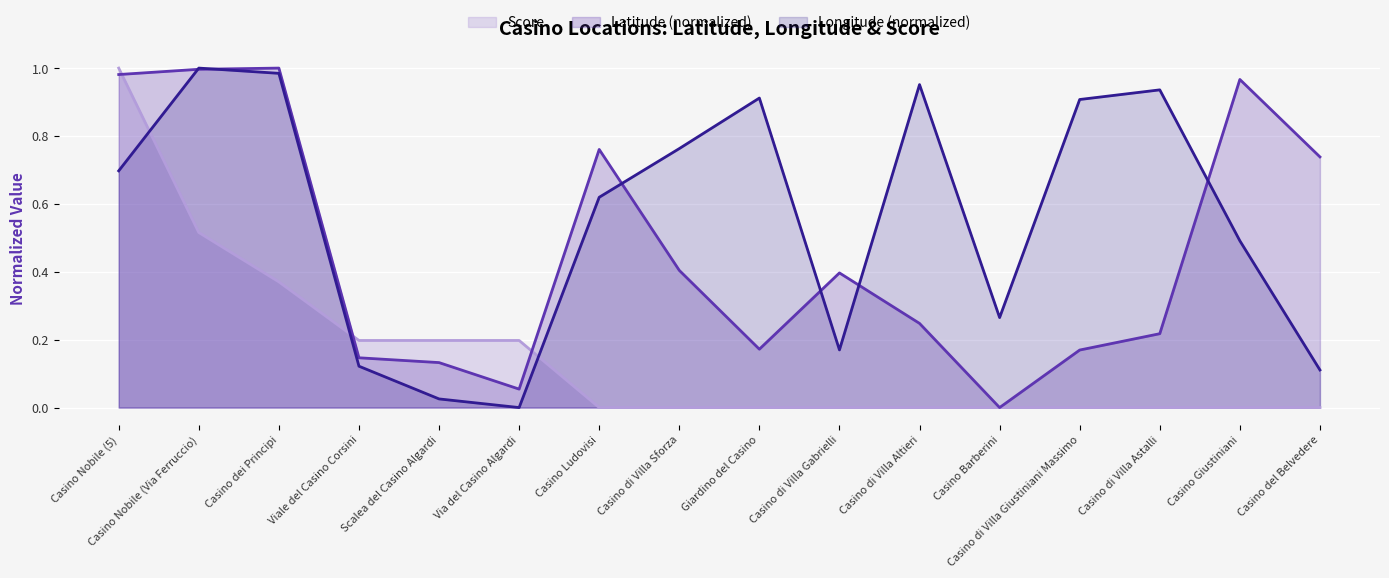

List the series in order of their overall mean, lowest first.

Score, Latitude (normalized), Longitude (normalized)